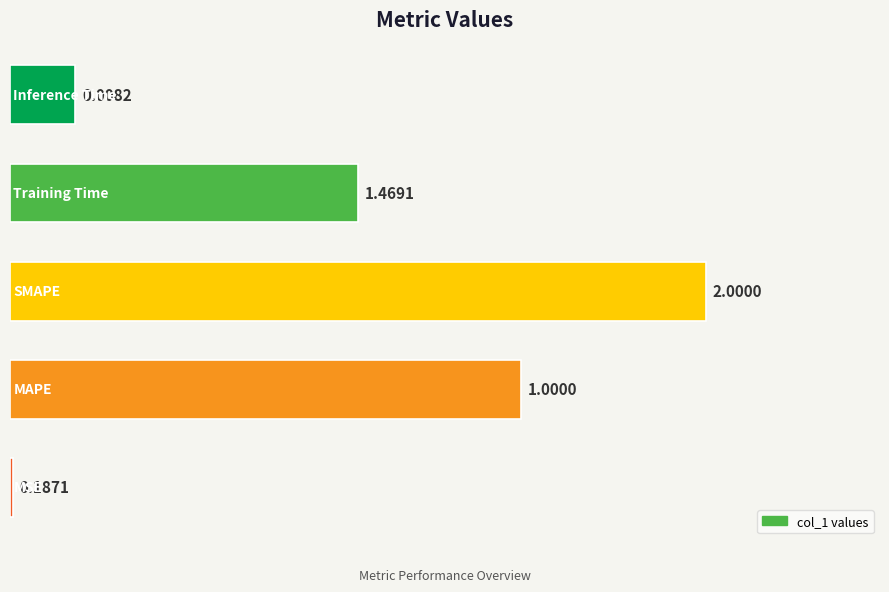

What is the difference between the maximum and second lowest values?

1.8